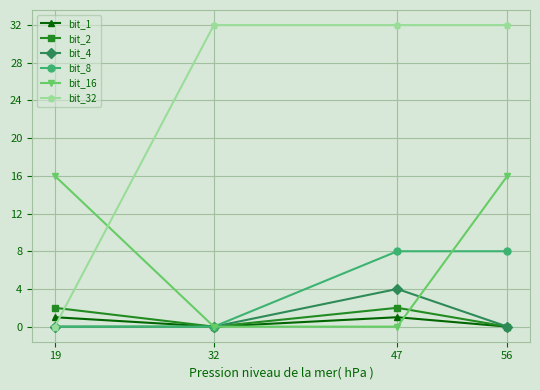

Reading left to right, transcribe all the data shown in this chart.

bit_1: 19=1	32=0	47=1	56=0
bit_2: 19=2	32=0	47=2	56=0
bit_4: 19=0	32=0	47=4	56=0
bit_8: 19=0	32=0	47=8	56=8
bit_16: 19=16	32=0	47=0	56=16
bit_32: 19=0	32=32	47=32	56=32